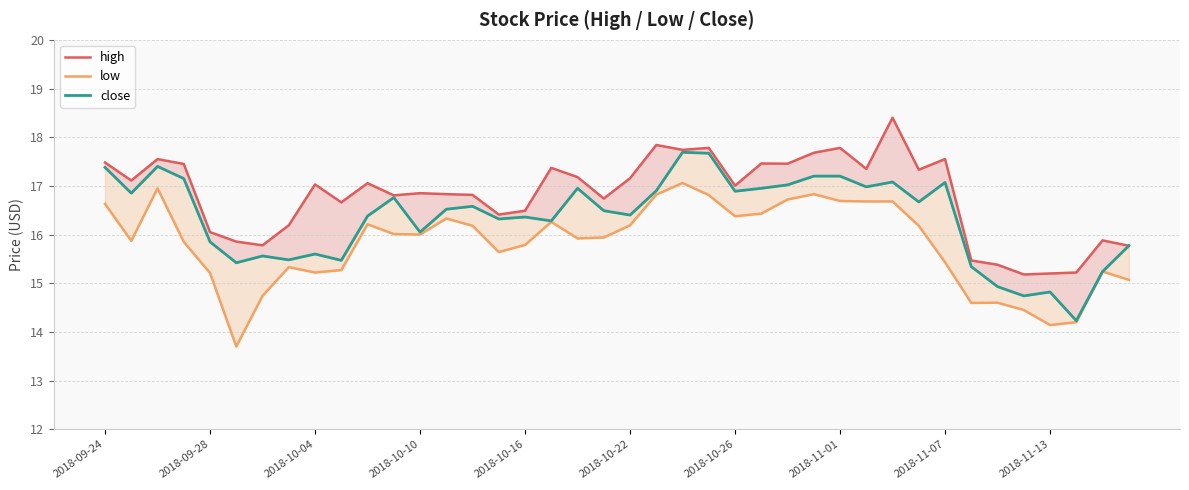

What is the highest value of the high series?

18.4